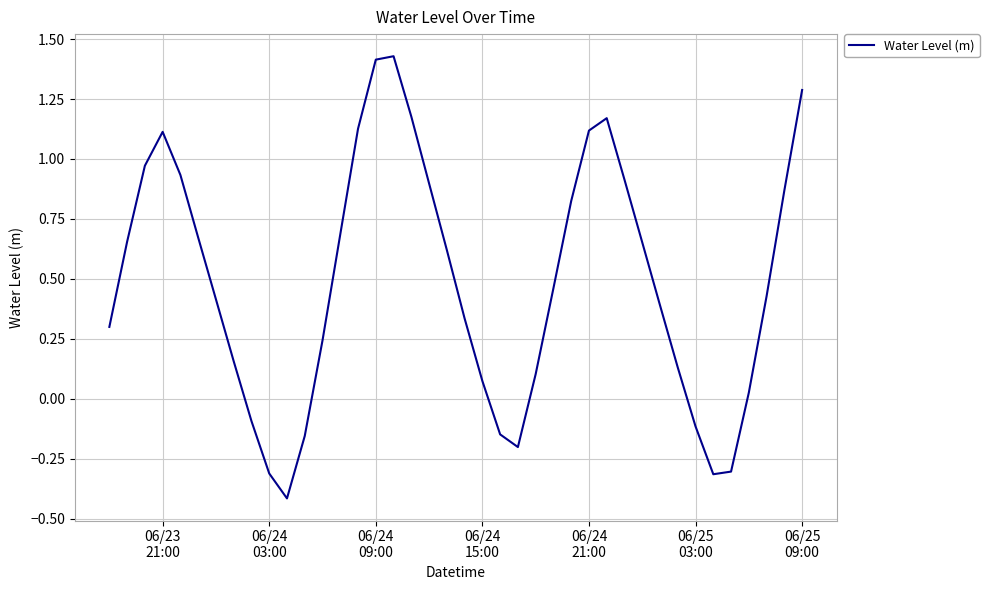

What is the smallest value displayed?

-0.4